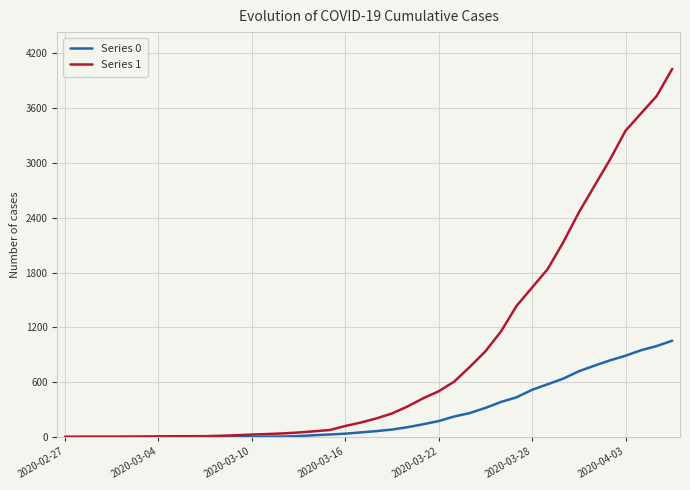

What are all the series names shown in the legend?

Series 0, Series 1